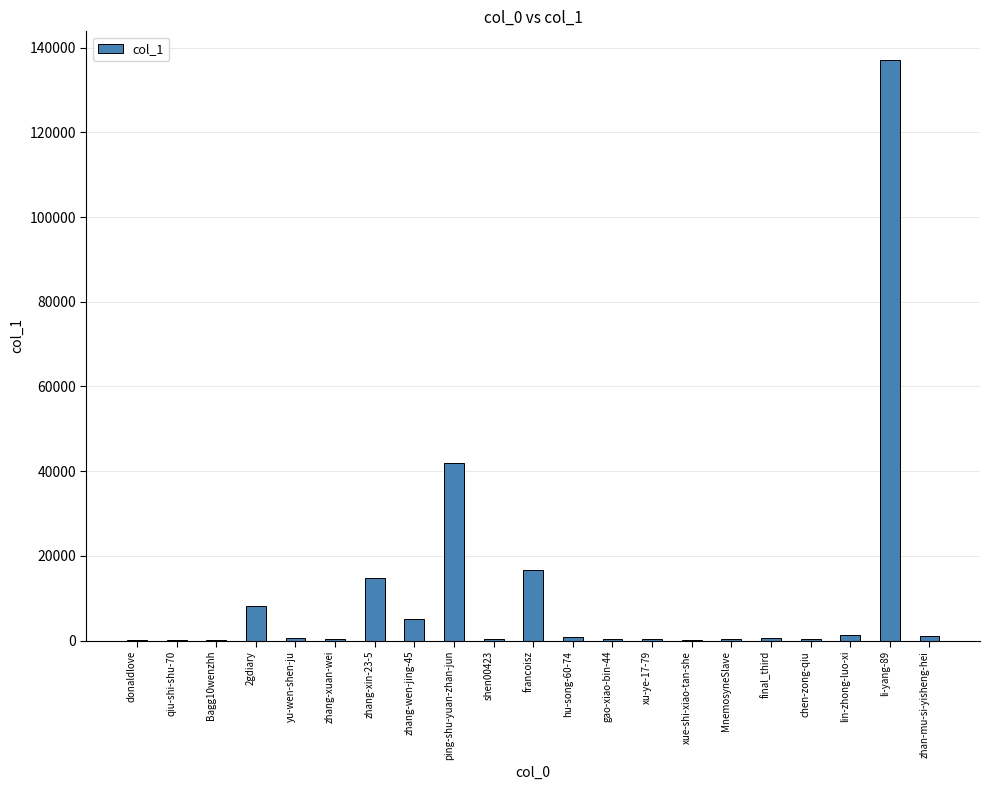

Where is the data nearest to the value 68526?

ping-shu-yuan-zhan-jun